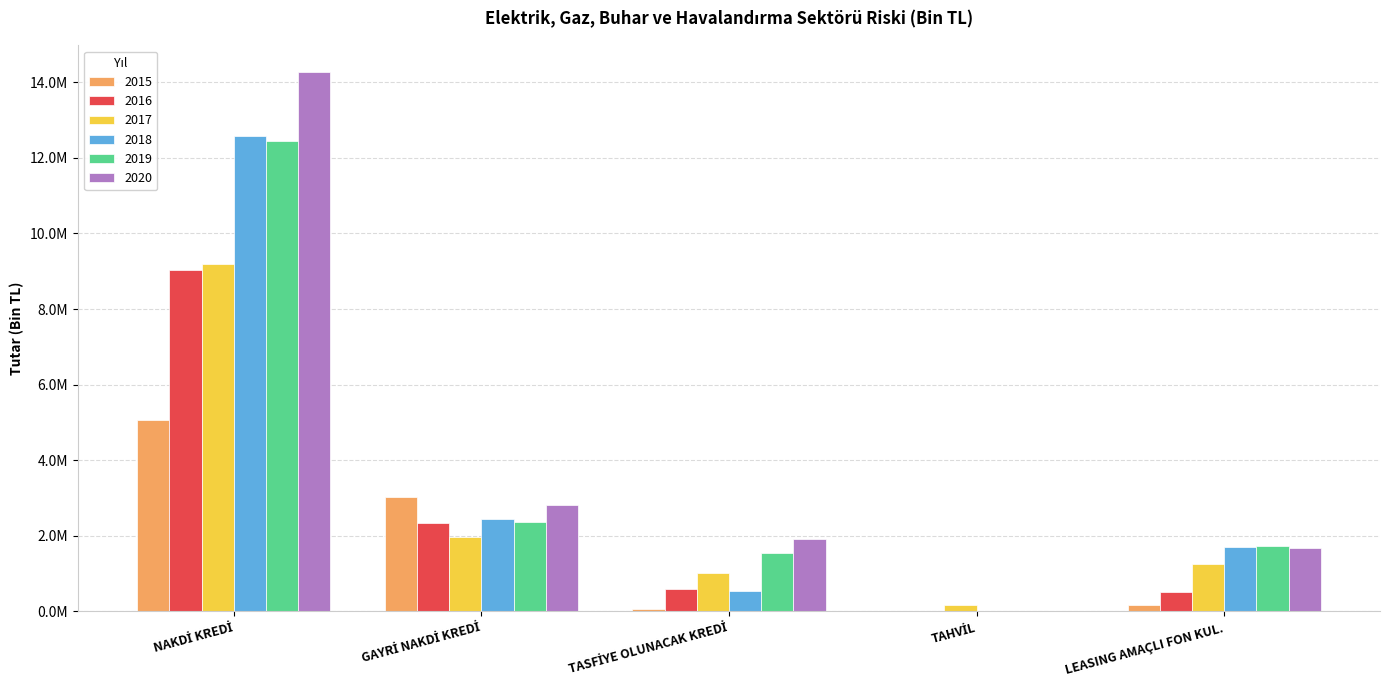

Does the chart contain stacked bars?

No